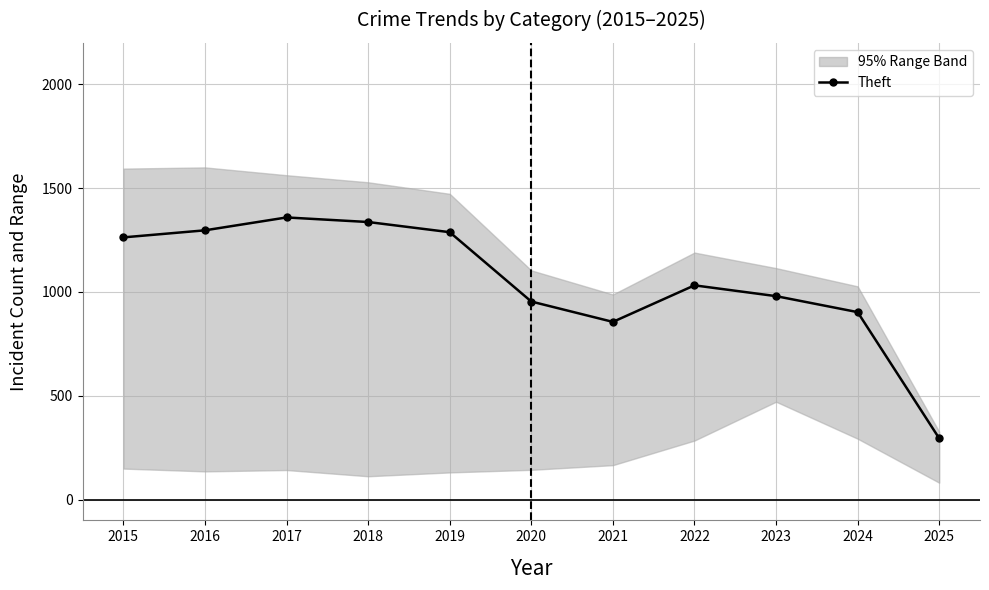

How many points are higher than both their immediate neighbors (excluding endpoints)?

2